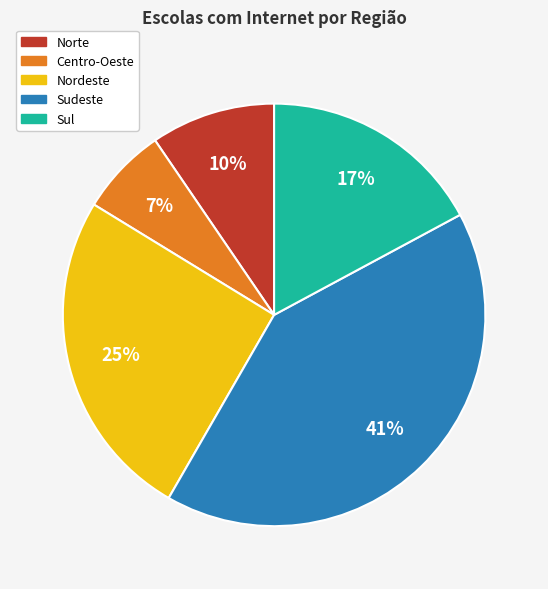

What is the ratio of the value at Centro-Oeste to the value at Sul?

0.4